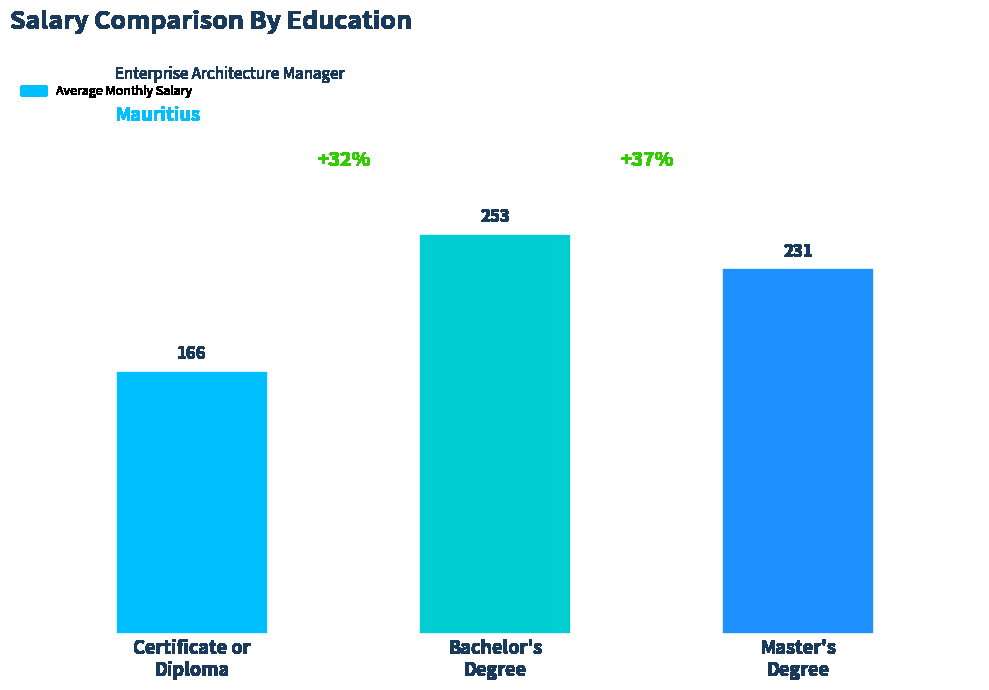

Count the values in the range 166 to 253.

3